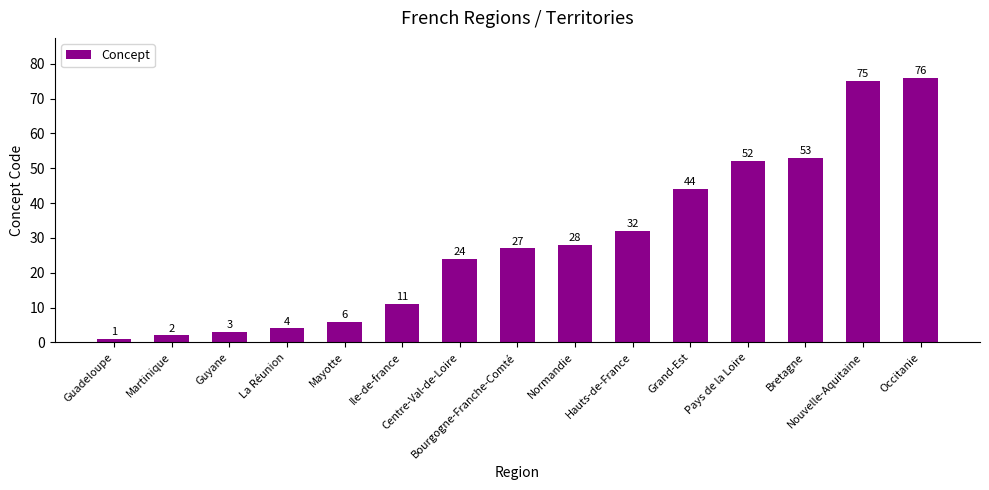

Which label corresponds to the smallest value in the chart?

Guadeloupe